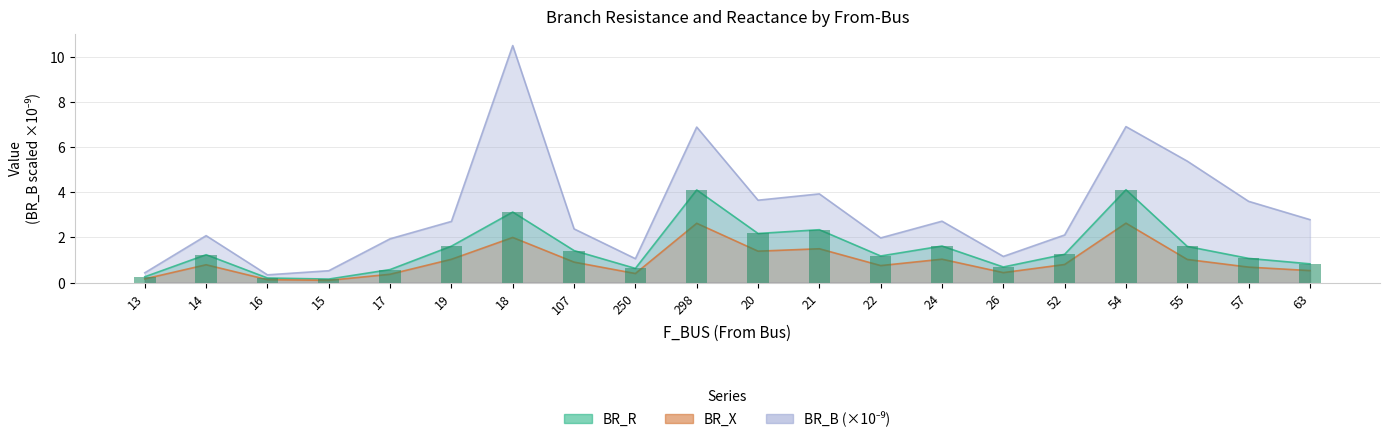

The BR_B series shows 0.9 at 15. True or false?

False